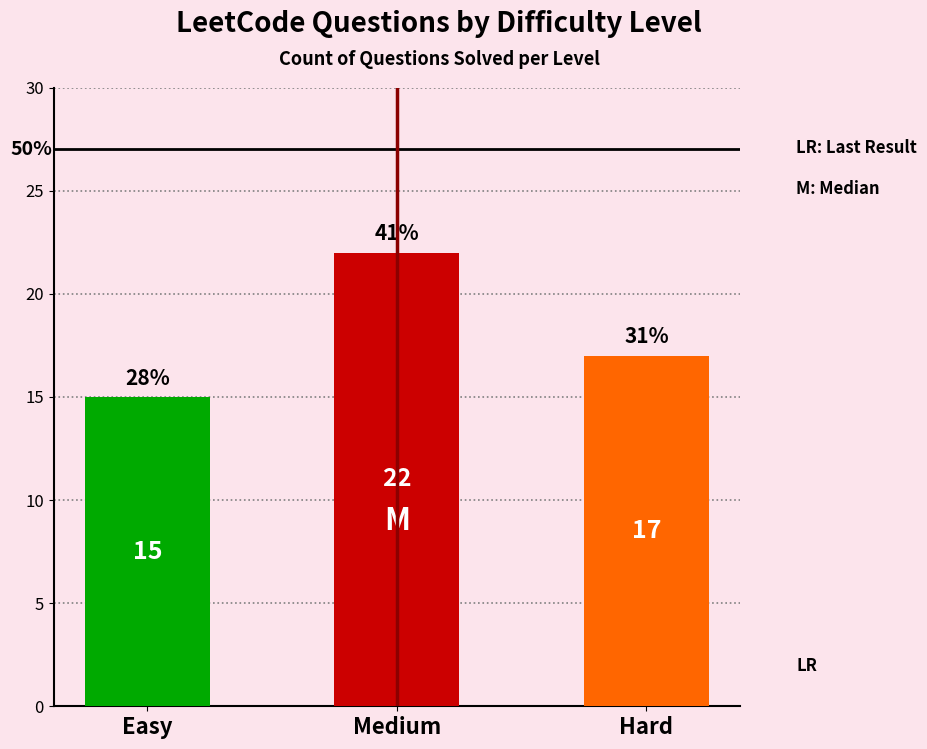

What is the maximum value shown in the chart?

22